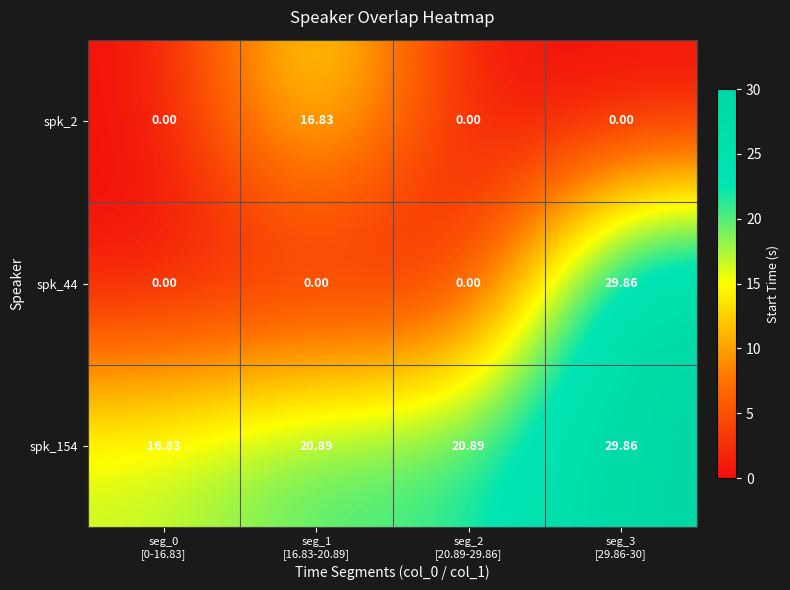

How many data points does each series have?

4